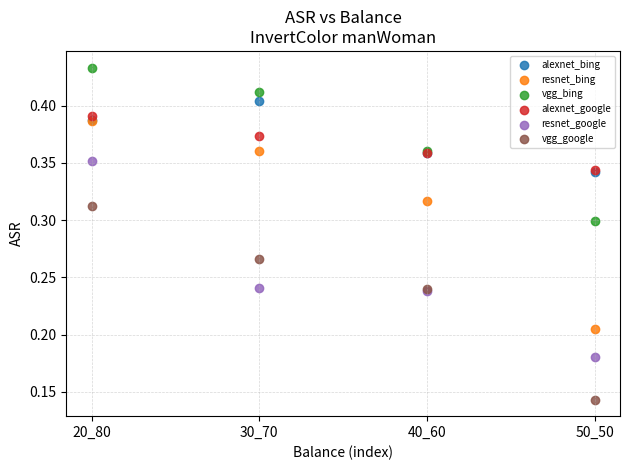

What are all the series names shown in the legend?

alexnet_bing, resnet_bing, vgg_bing, alexnet_google, resnet_google, vgg_google